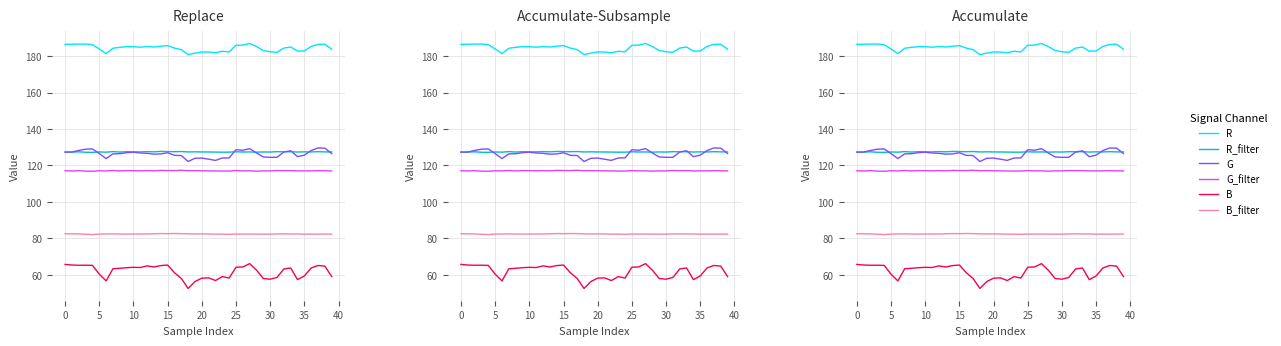

Where is the first local maximum for B?

10